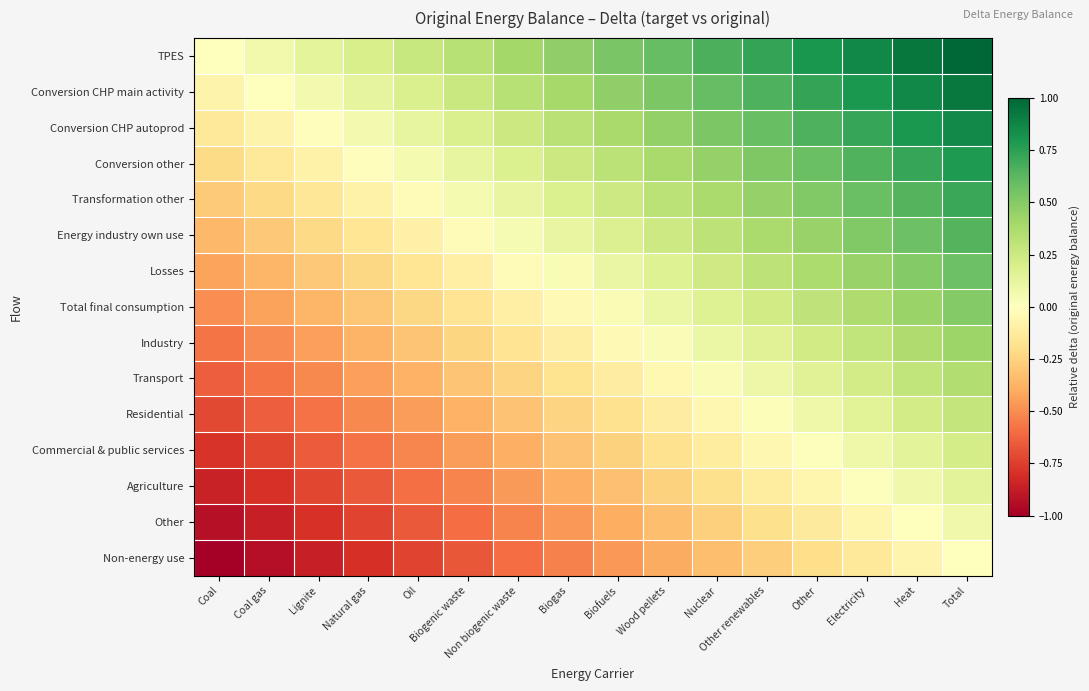

Between Lignite and Electricity, which is larger?

Electricity